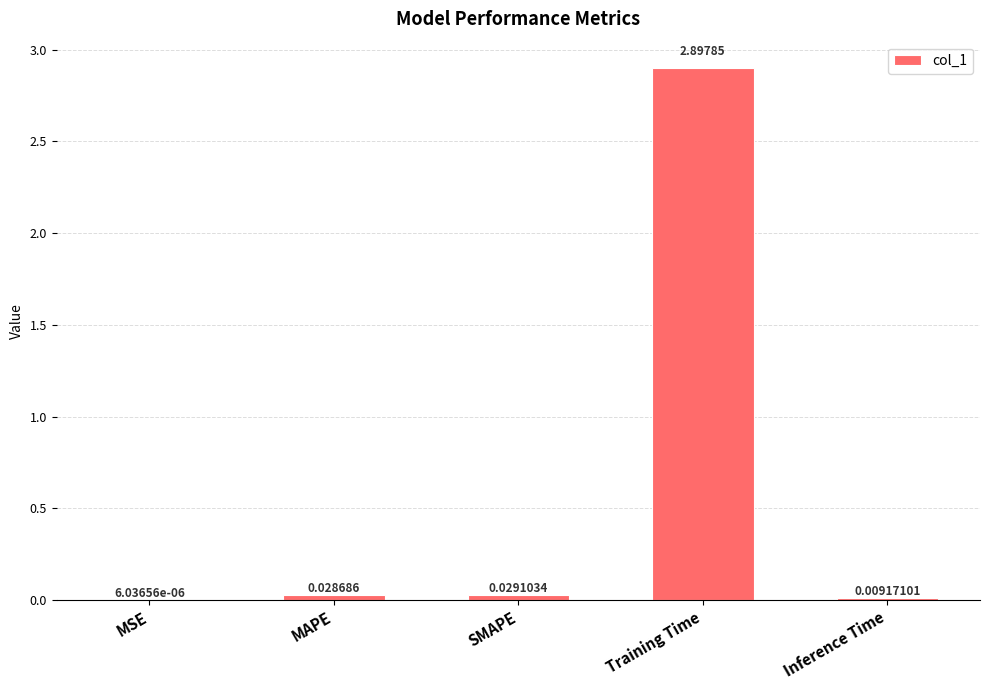

Which label corresponds to the largest value in the chart?

Training Time